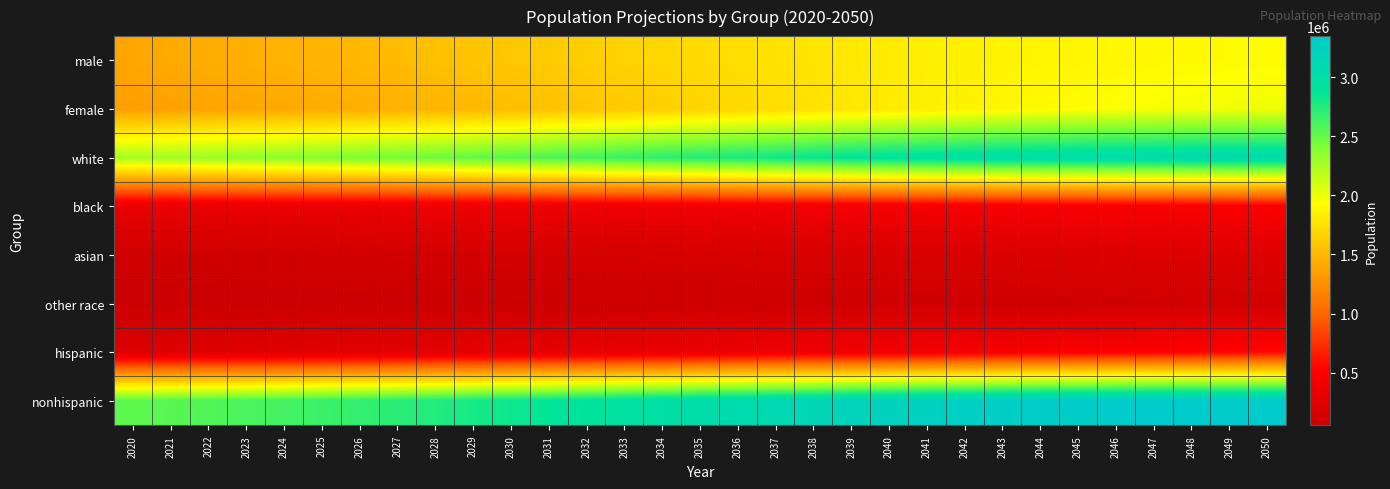

Reading right to left, what are all the values shown in this chart?

male: 2050=1918329	2049=1915462	2048=1911162	2047=1905227	2046=1897754	2045=1889035	2044=1878578	2043=1866421	2042=1852429	2041=1836978	2040=1820048	2039=1801727	2038=1782074	2037=1761331	2036=1739536	2035=1717014	2034=1693916	2033=1670459	2032=1646815	2031=1623126	2030=1599622	2029=1576409	2028=1553790	2027=1531731	2026=1510466	2025=1490023	2024=1470351	2023=1451474	2022=1433335	2021=1415904	2020=1399014
female: 2050=1992132	2049=1984222	2048=1973949	2047=1961288	2046=1946383	2045=1930252	2044=1911722	2043=1890872	2042=1868030	2041=1843670	2040=1817830	2039=1790640	2038=1762454	2037=1733397	2036=1704021	2035=1674402	2034=1644942	2033=1616042	2032=1587775	2031=1560453	2030=1534253	2029=1509417	2028=1486000	2027=1464109	2026=1443782	2025=1425115	2024=1407974	2023=1392289	2022=1378001	2021=1364899	2020=1352797
white: 2050=3073035	2049=3073176	2048=3069927	2047=3063089	2046=3052853	2045=3040446	2044=3024344	2043=3004515	2042=2981129	2041=2955004	2040=2926113	2039=2894554	2038=2860661	2037=2824803	2036=2787487	2035=2749028	2034=2709880	2033=2670665	2032=2631544	2031=2592915	2030=2555182	2029=2518661	2028=2483710	2027=2450373	2026=2418894	2025=2389358	2024=2361634	2023=2335658	2022=2311305	2021=2288372	2020=2266508
black: 2050=495178	2049=490963	2048=486451	2047=481543	2046=476368	2045=470941	2044=465151	2043=459140	2042=452925	2041=446507	2040=439962	2039=433341	2038=426673	2037=420015	2036=413354	2035=406761	2034=400324	2033=394000	2032=387899	2031=381963	2030=376278	2029=370799	2028=365554	2027=360569	2026=355775	2025=351241	2024=346991	2023=342968	2022=339204	2021=335694	2020=332414
asian: 2050=226577	2049=222072	2048=217538	2047=212958	2046=208294	2045=203605	2044=198834	2043=193999	2042=189142	2041=184204	2040=179269	2039=174279	2038=169315	2037=164345	2036=159416	2035=154546	2034=149744	2033=145048	2032=140437	2031=135991	2030=131643	2029=127462	2028=123436	2027=119579	2026=115918	2025=112427	2024=109158	2023=106023	2022=103074	2021=100313	2020=97716
other race: 2050=115671	2049=113473	2048=111195	2047=108925	2046=106622	2045=104295	2044=101971	2043=99639	2042=97263	2041=94933	2040=92534	2039=90193	2038=87879	2037=85565	2036=83300	2035=81081	2034=78910	2033=76788	2032=74710	2031=72710	2030=70772	2029=68904	2028=67090	2027=65319	2026=63661	2025=62112	2024=60542	2023=59114	2022=57753	2021=56424	2020=55173
hispanic: 2050=564105	2049=549807	2048=535466	2047=521040	2046=506629	2045=492266	2044=477956	2043=463744	2042=449637	2041=435734	2040=422047	2039=408544	2038=395312	2037=382416	2036=369815	2035=357514	2034=345580	2033=334098	2032=322962	2031=312190	2030=301878	2029=291883	2028=282334	2027=273169	2026=264411	2025=256017	2024=247965	2023=240210	2022=232814	2021=225675	2020=218889
nonhispanic: 2050=3346356	2049=3349877	2048=3349645	2047=3345475	2046=3337508	2045=3327021	2044=3312344	2043=3293549	2042=3270822	2041=3244914	2040=3215831	2039=3183823	2038=3149216	2037=3112312	2036=3073742	2035=3033902	2034=2993278	2033=2952403	2032=2911628	2031=2871389	2030=2831997	2029=2793943	2028=2757456	2027=2722671	2026=2689837	2025=2659121	2024=2630360	2023=2603553	2022=2578522	2021=2555128	2020=2532922